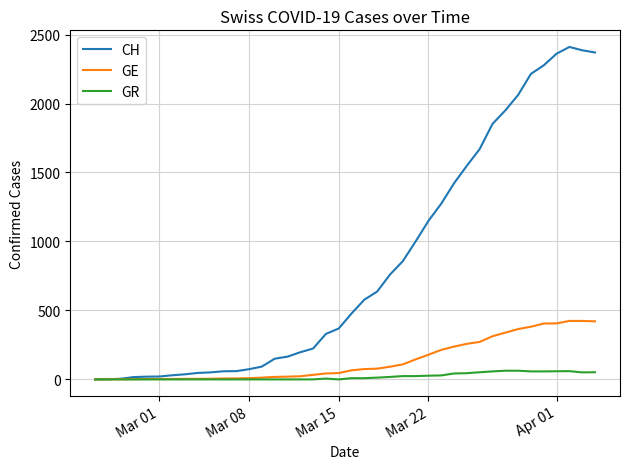

How many lines are shown in the chart?

3